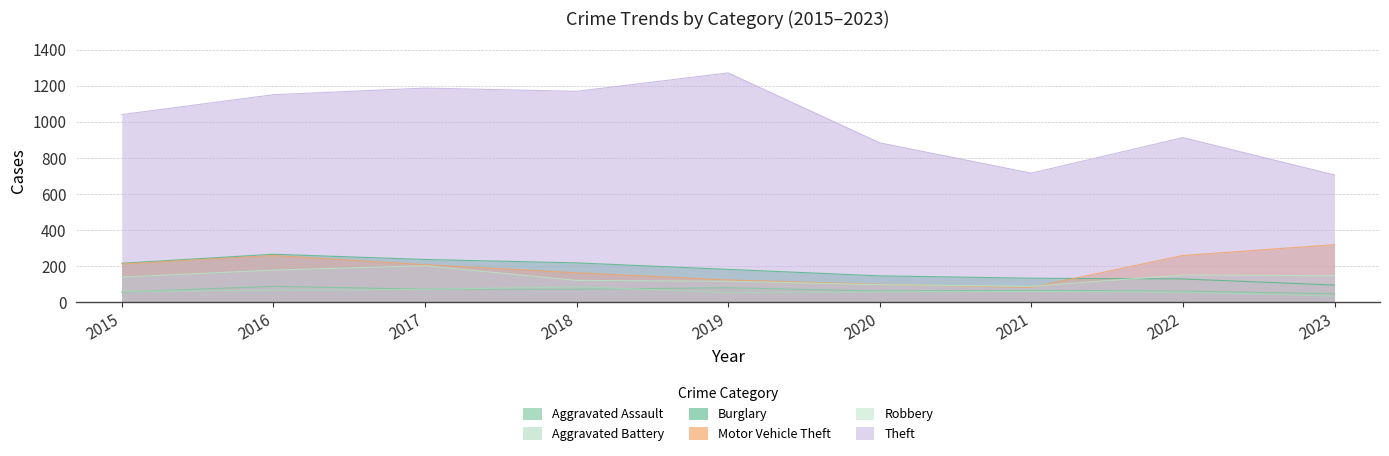

What is the difference between the Aggravated Assault values at 2017 and 2021?

6